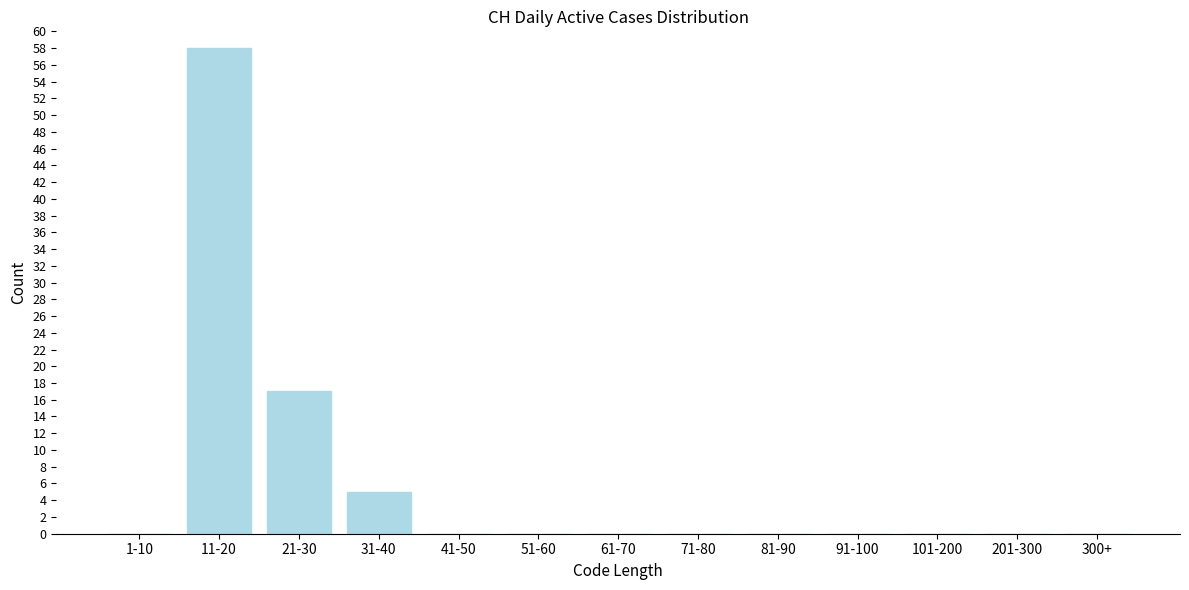

Reading left to right, extract all data points from this chart.

1-10=0	11-20=58	21-30=17	31-40=5	41-50=0	51-60=0	61-70=0	71-80=0	81-90=0	91-100=0	101-200=0	201-300=0	300+=0